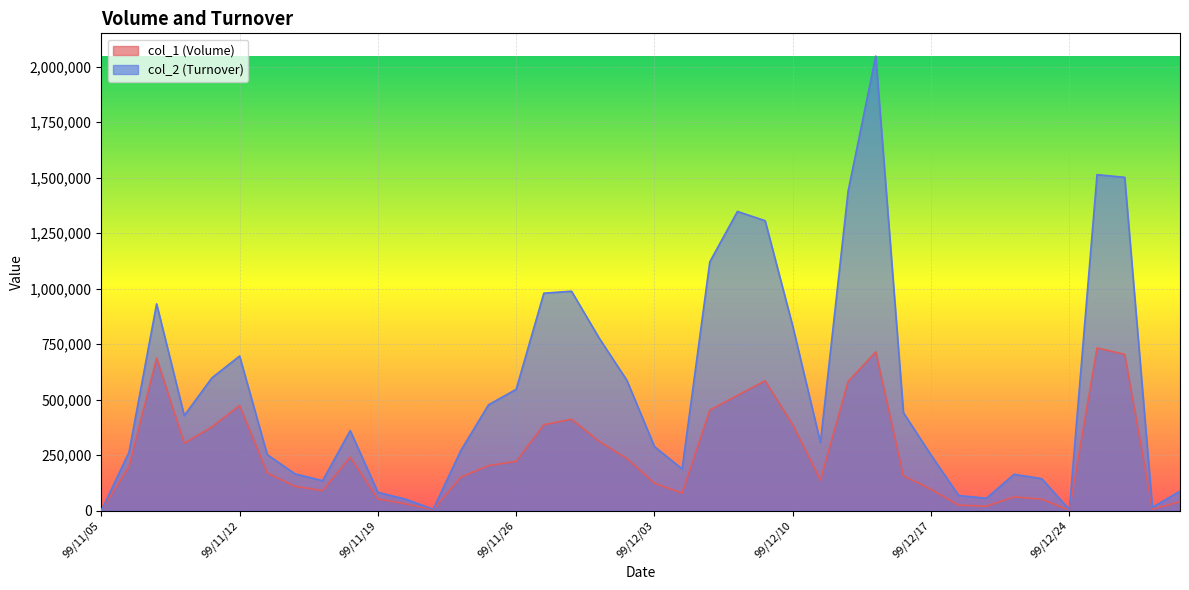

What is the maximum value shown in the chart?

2047100